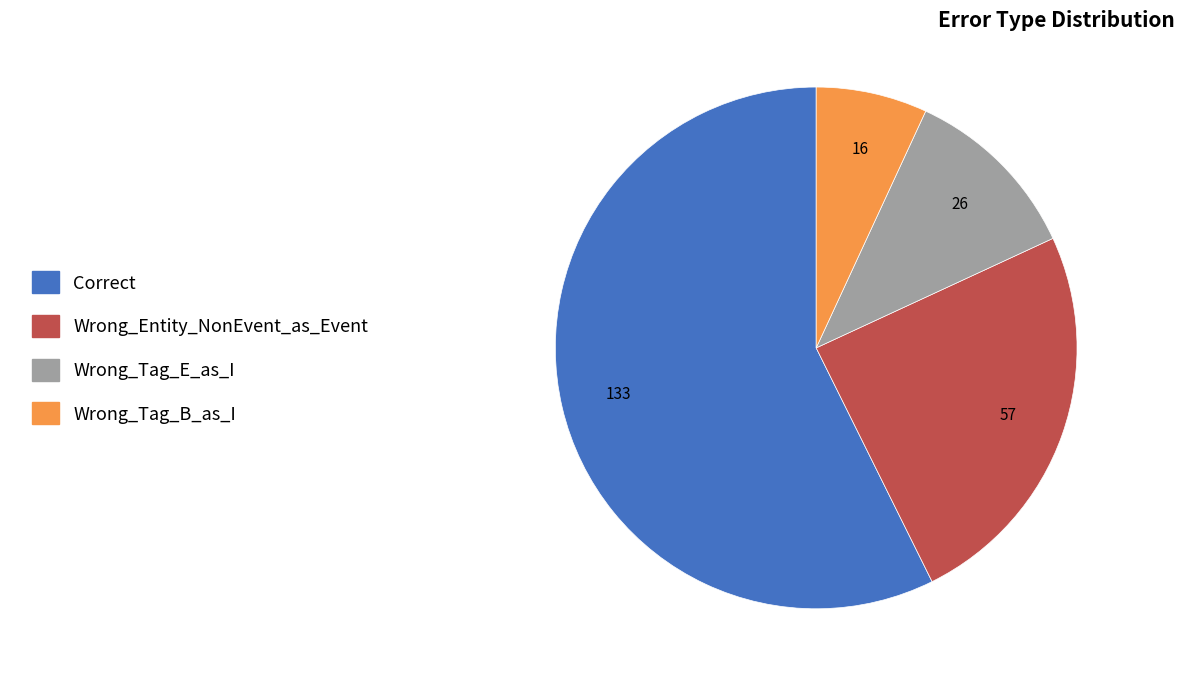

True or false: Wrong_Tag_E_as_I accounts for 1% of the total.

False